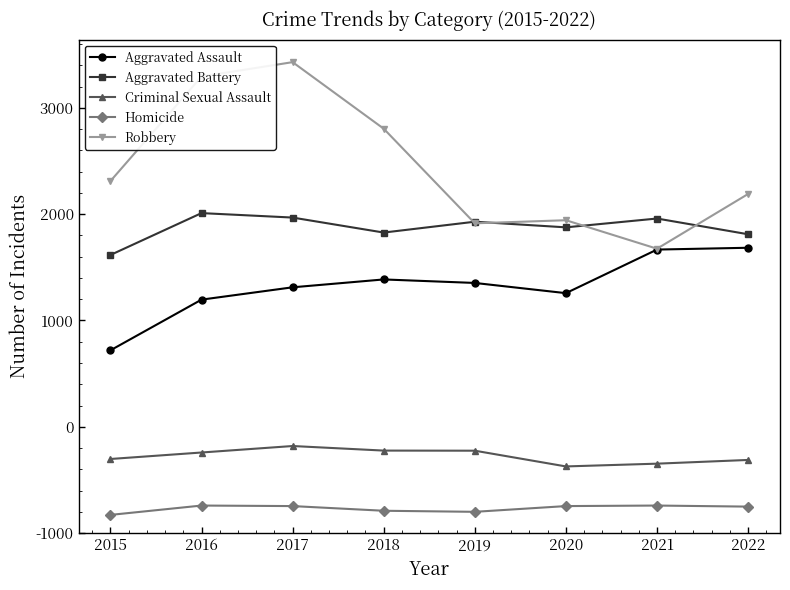

Which category has the lowest value in the Criminal Sexual Assault series?

2020